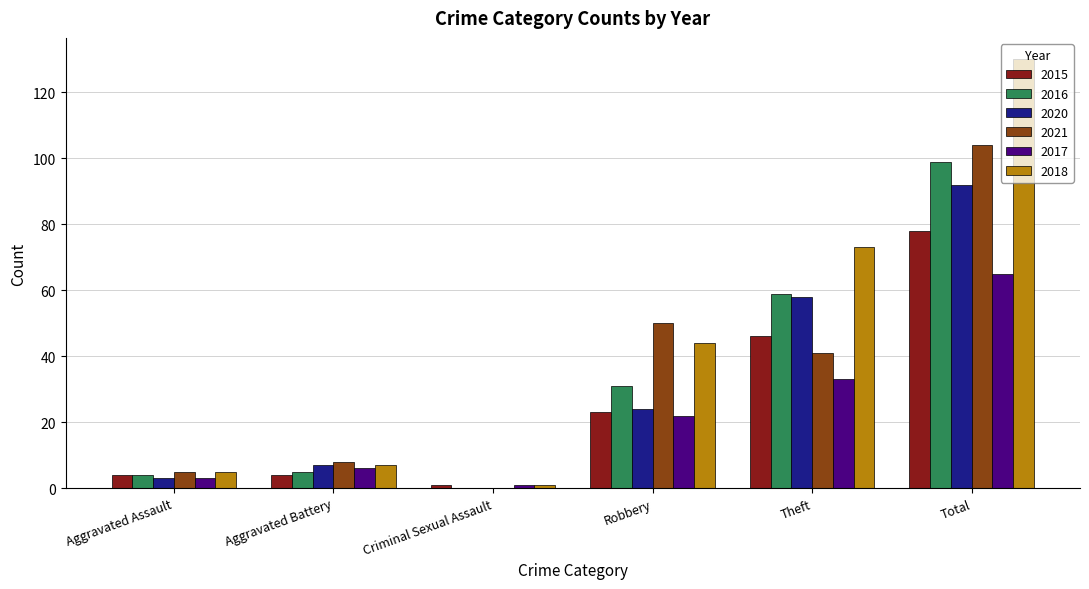

How many values in 2021 are above zero?

5